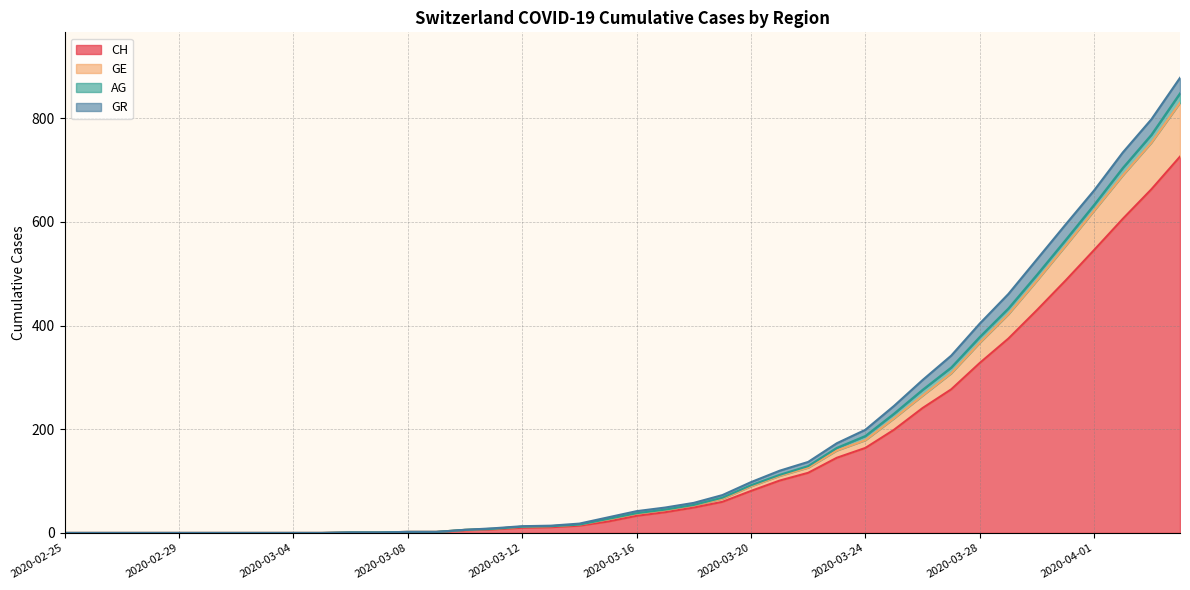

What are all the series names shown in the legend?

CH, GE, AG, GR